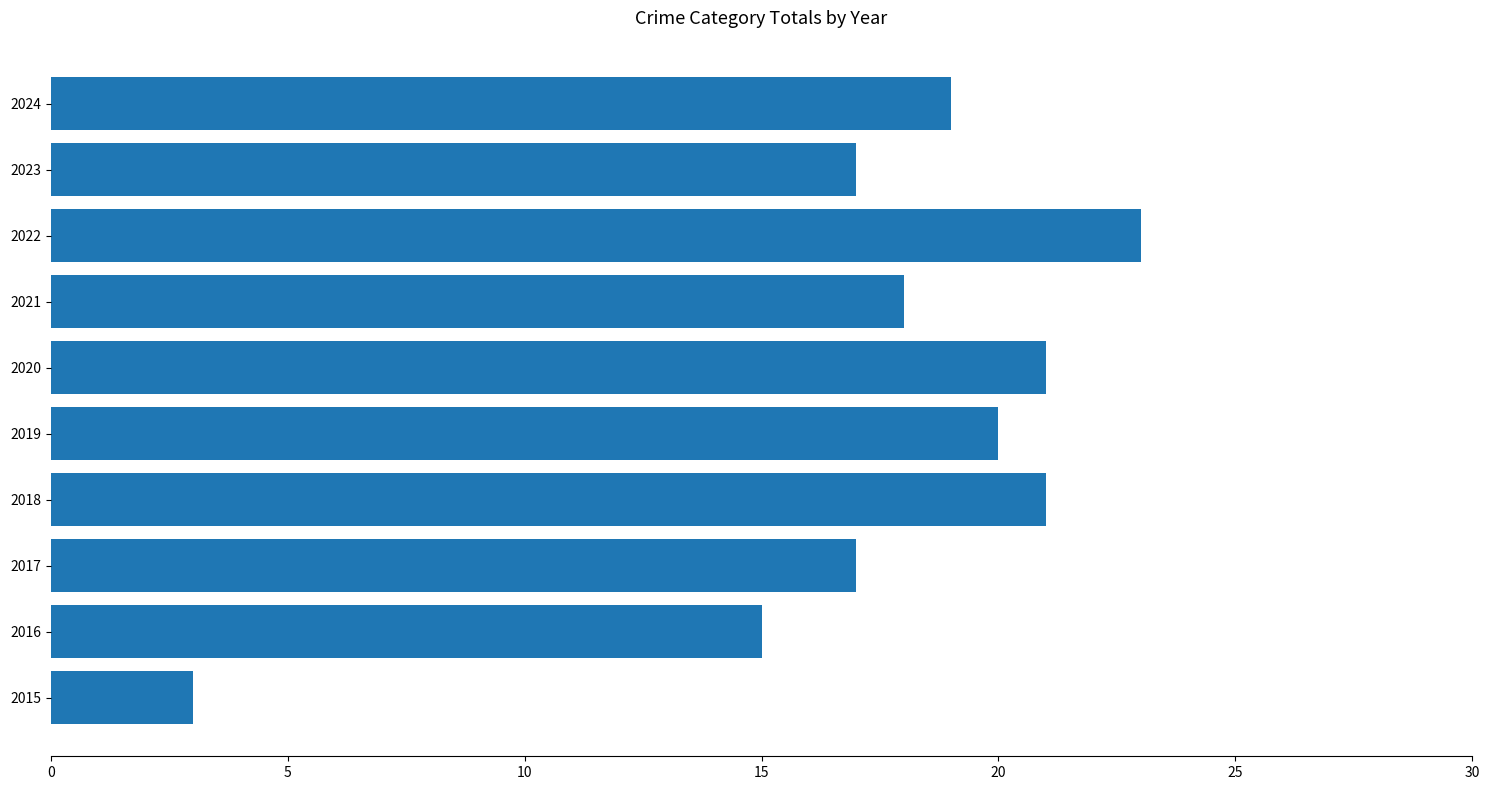

True or false: the data shows 15 at 2016.

True